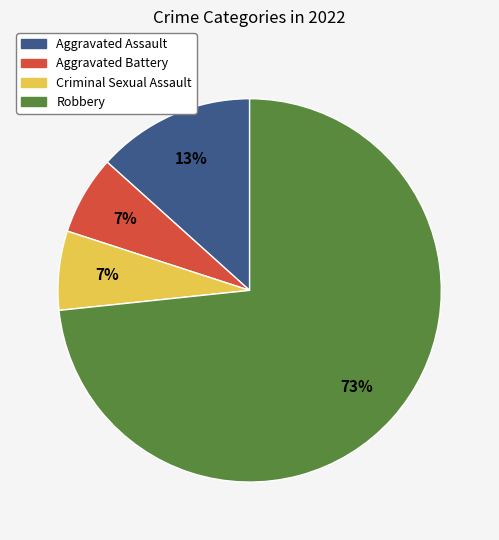

Which slice represents more than half of the pie?

Robbery